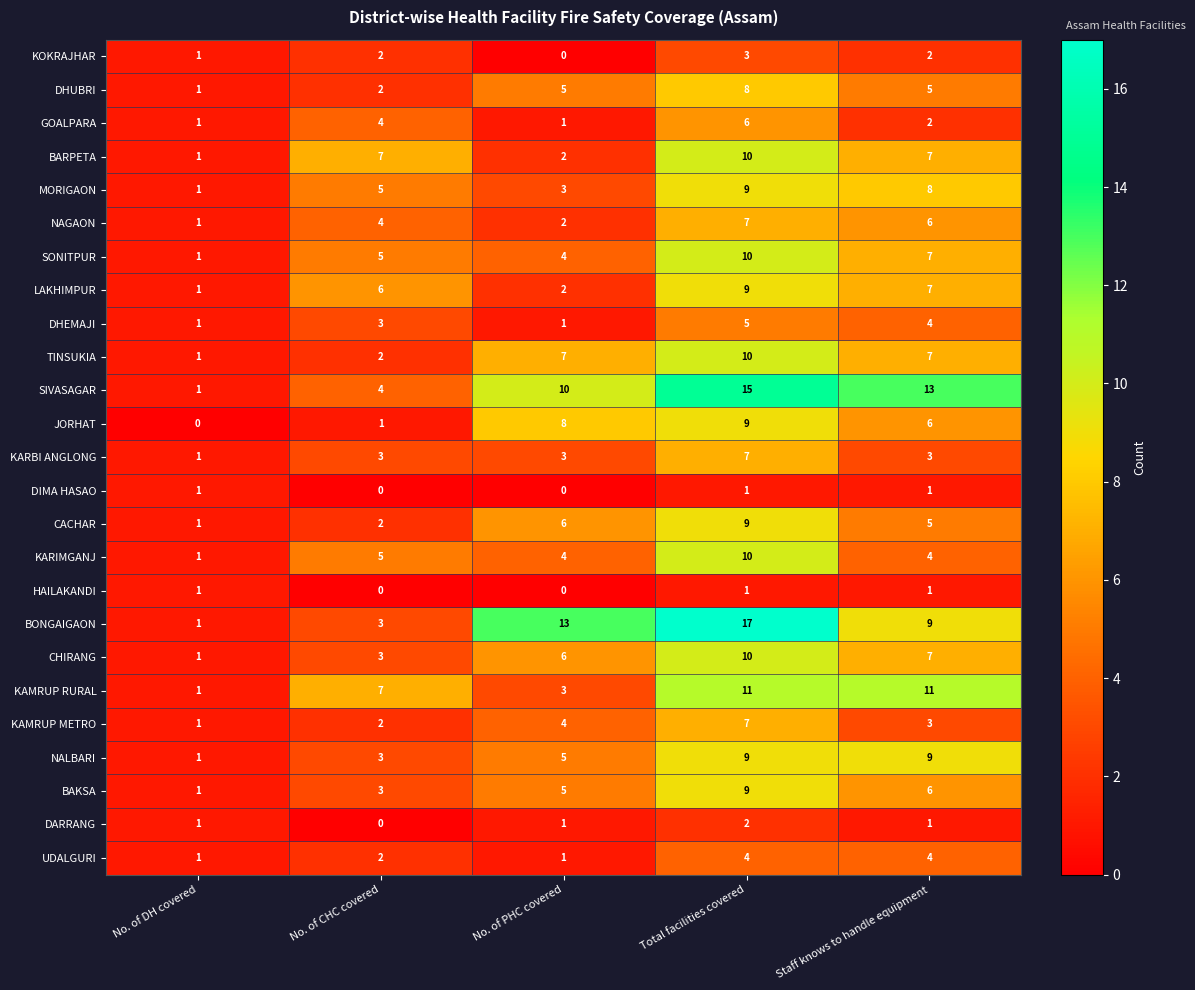

List the labels in order of KAMRUP METRO value, largest first.

Total facilities covered, No. of PHC covered, Staff knows to handle equipment, No. of CHC covered, No. of DH covered